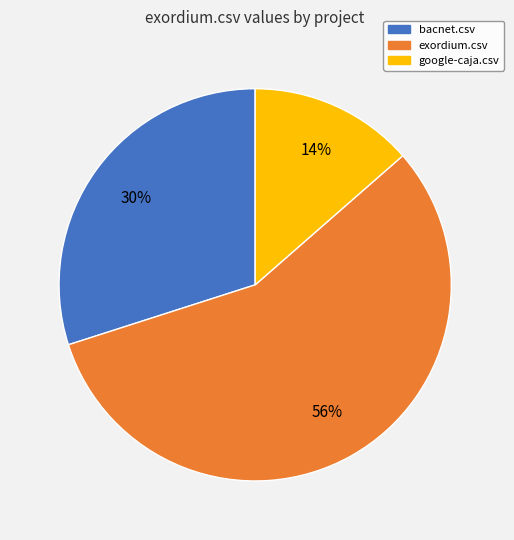

Between google-caja.csv and exordium.csv, which is larger?

exordium.csv